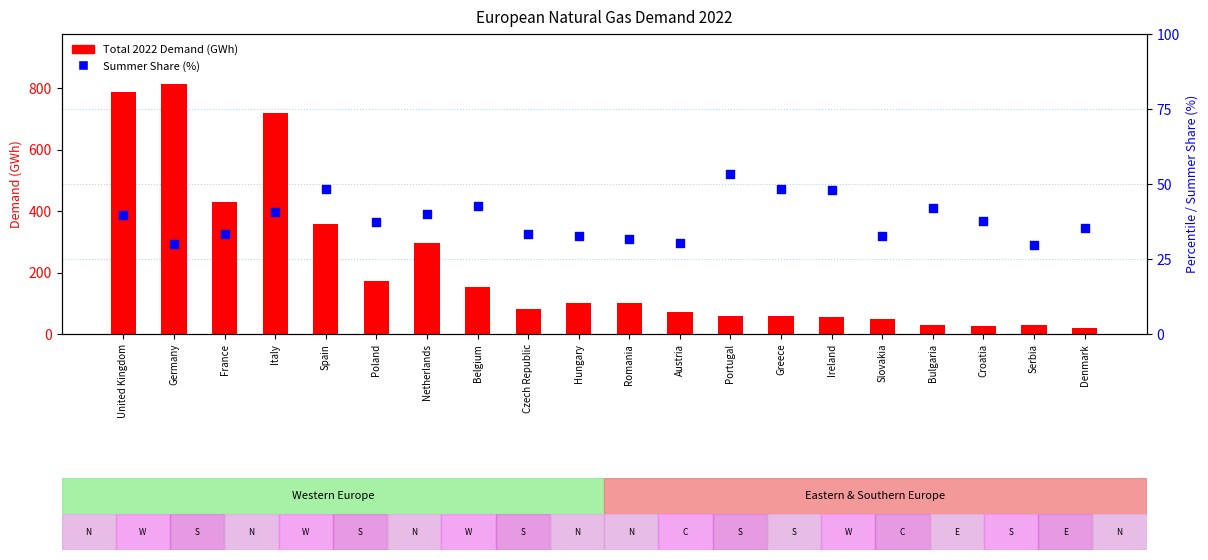

Which series has the largest Y range (max minus min)?

Total 2022 Demand (GWh)